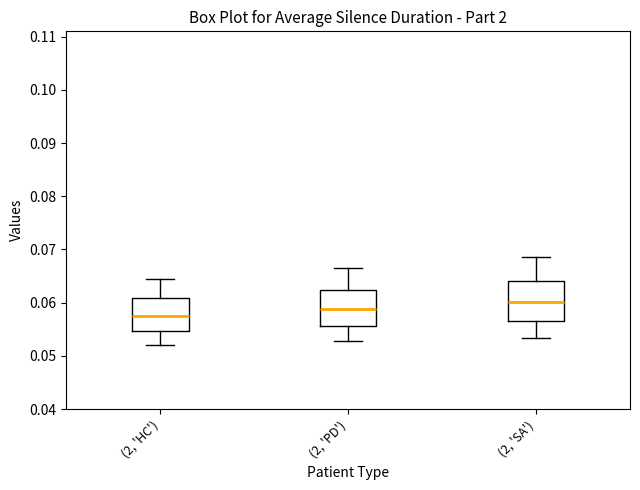

Which box has the lowest median line?

(2, 'HC')